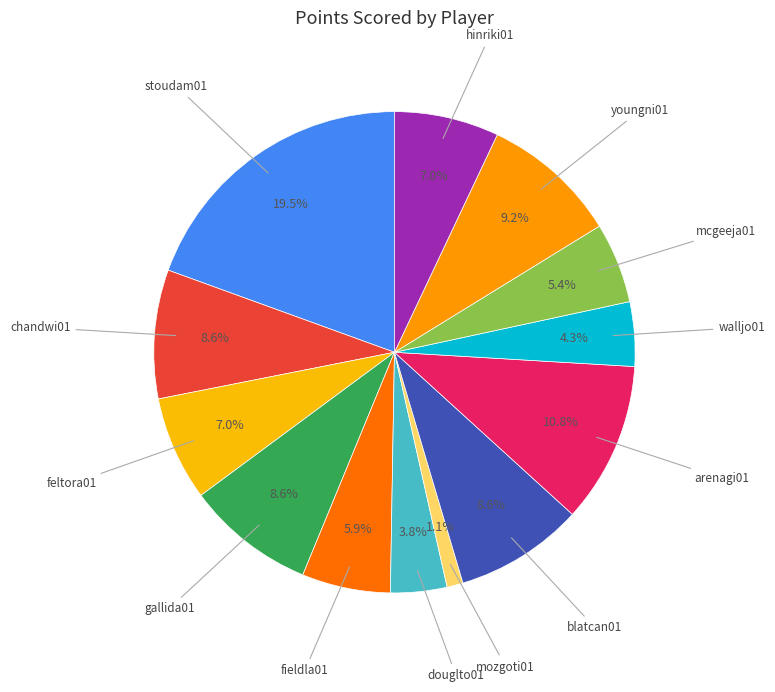

How many slices are in this pie chart?

13